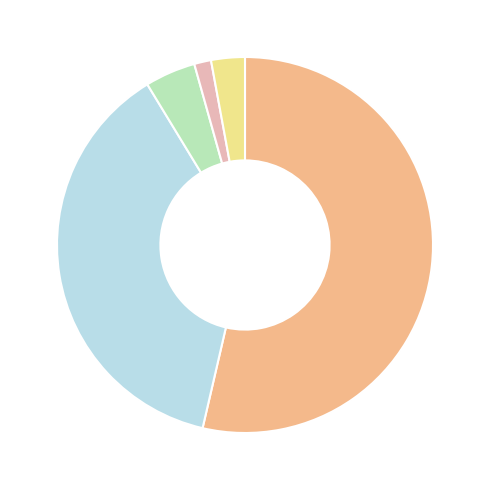

Count the number of slices in the pie.

5